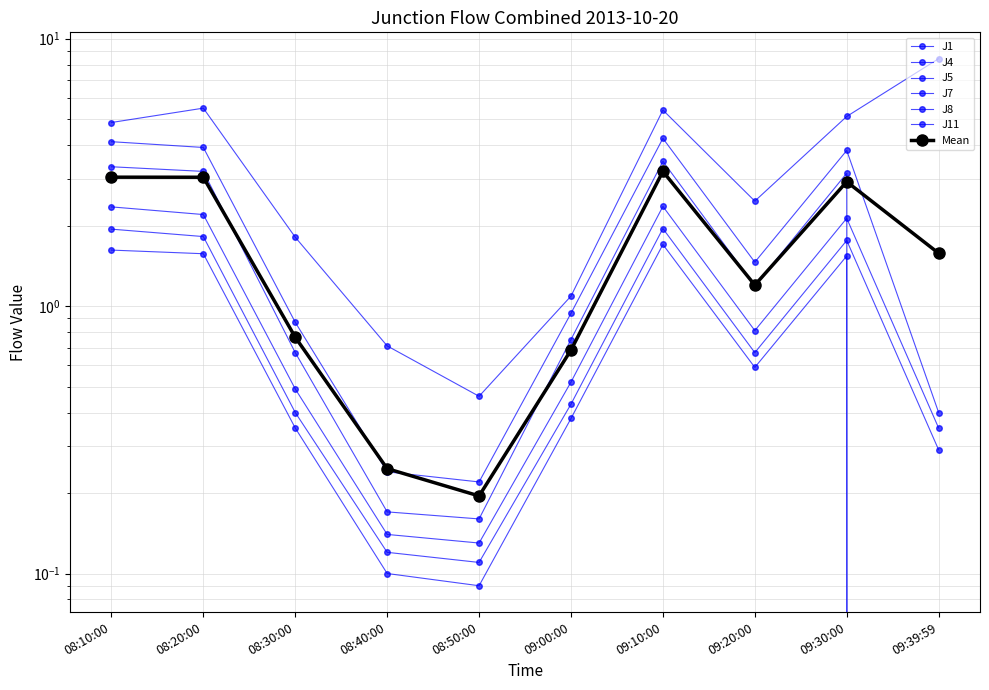

Reading left to right, what are all the values shown in this chart?

J1: 1.9	1.8	0.4	0.1	0.1	0.4	1.9	0.7	1.8	0.3
J4: 4.1	3.9	0.9	0.2	0.2	0.9	4.2	1.5	3.8	0.4
J5: 3.3	3.2	0.7	0.2	0.2	0.8	3.5	1.2	3.1	0.0
J7: 4.9	5.5	1.8	0.7	0.5	1.1	5.4	2.5	5.1	8.4
J8: 2.4	2.2	0.5	0.1	0.1	0.5	2.4	0.8	2.1	0.3
J11: 1.6	1.6	0.3	0.1	0.1	0.4	1.7	0.6	1.5	0.0